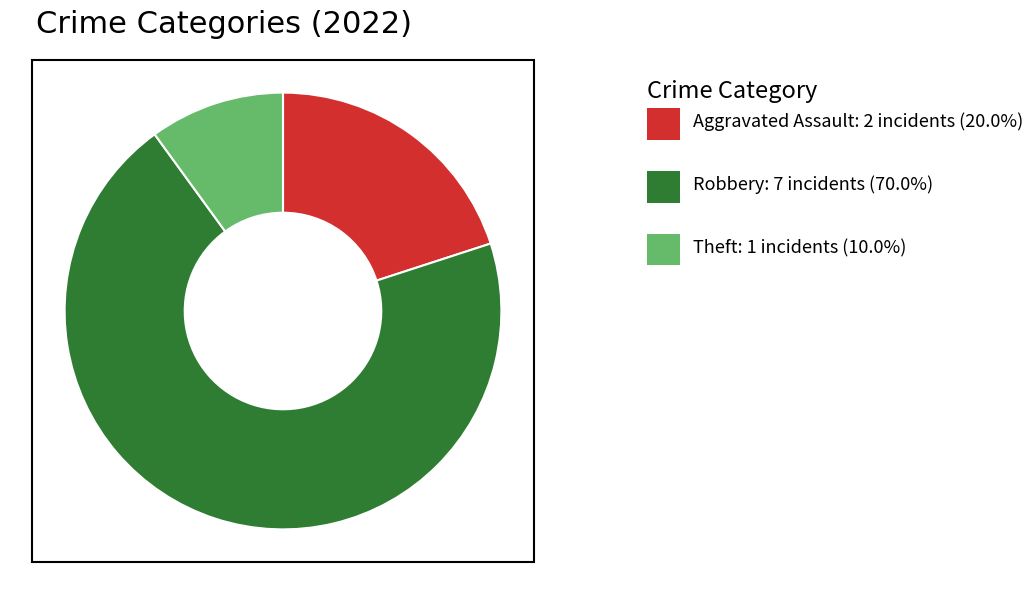

Does any single category account for the majority?

Yes